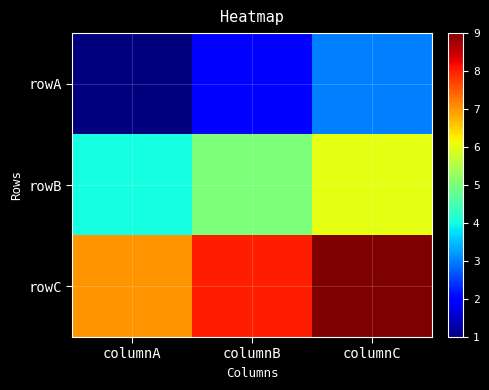

Rank the series at columnB from highest to lowest value.

rowC, rowB, rowA